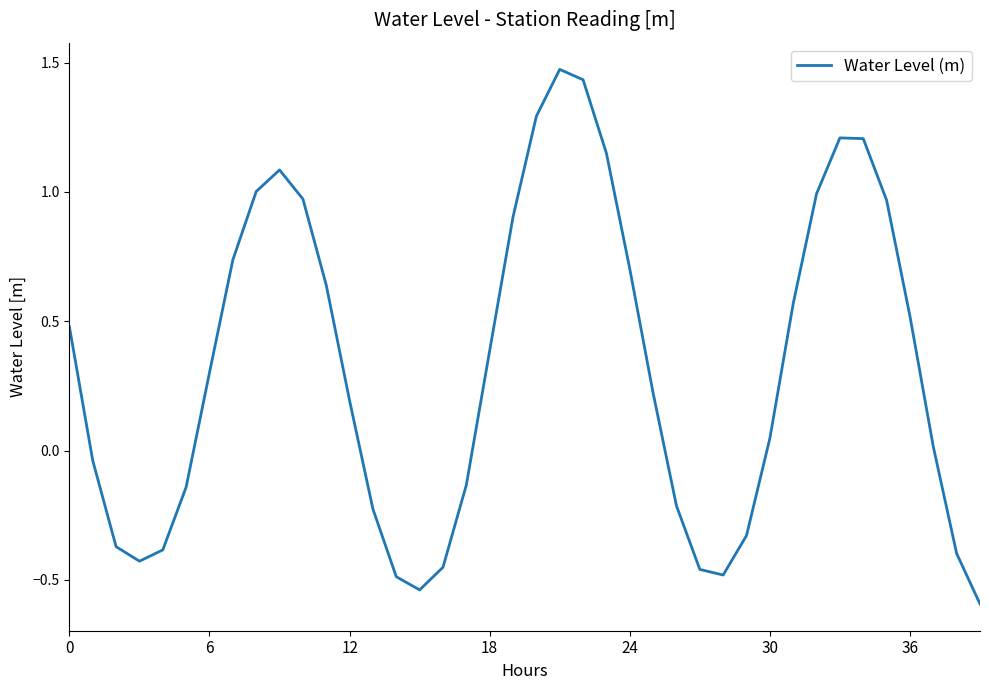

What is the difference between the maximum and minimum values?

2.1